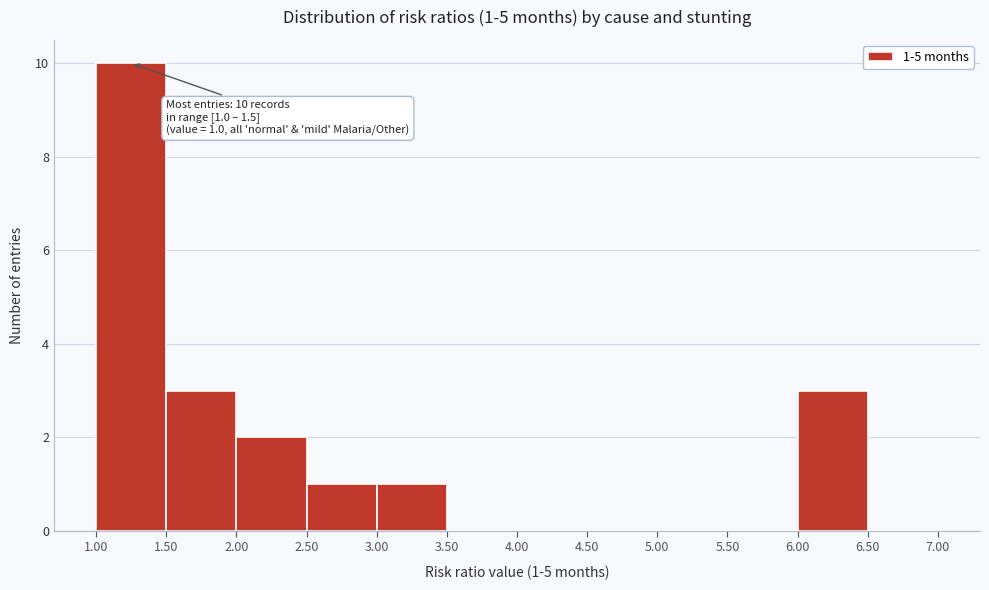

Over which range of the x-axis is the bar tallest?

1.00 to 1.50